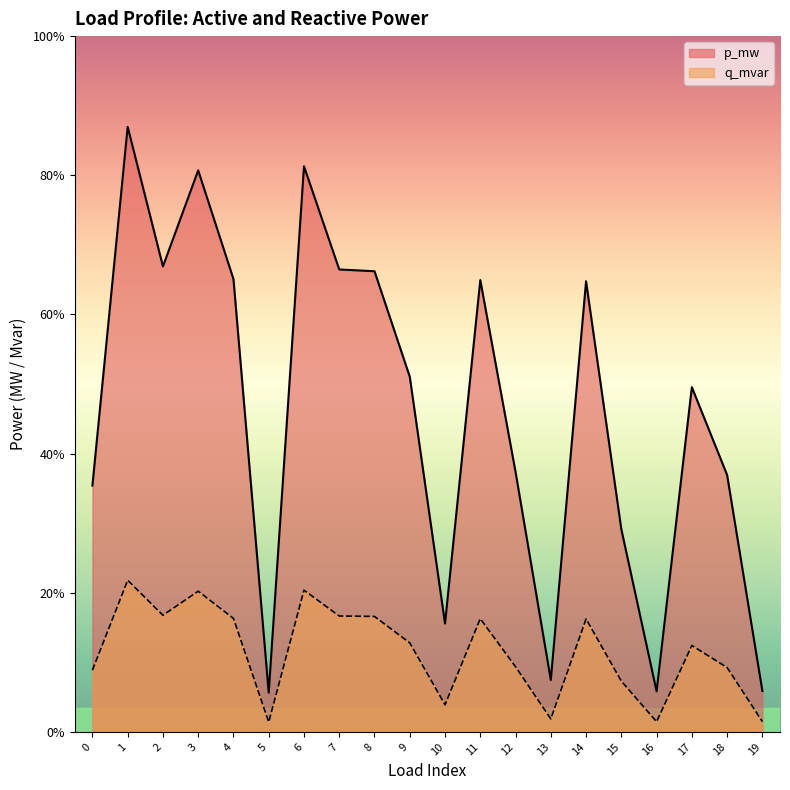

The value of q_mvar at 1 is 0.0. True or false?

True